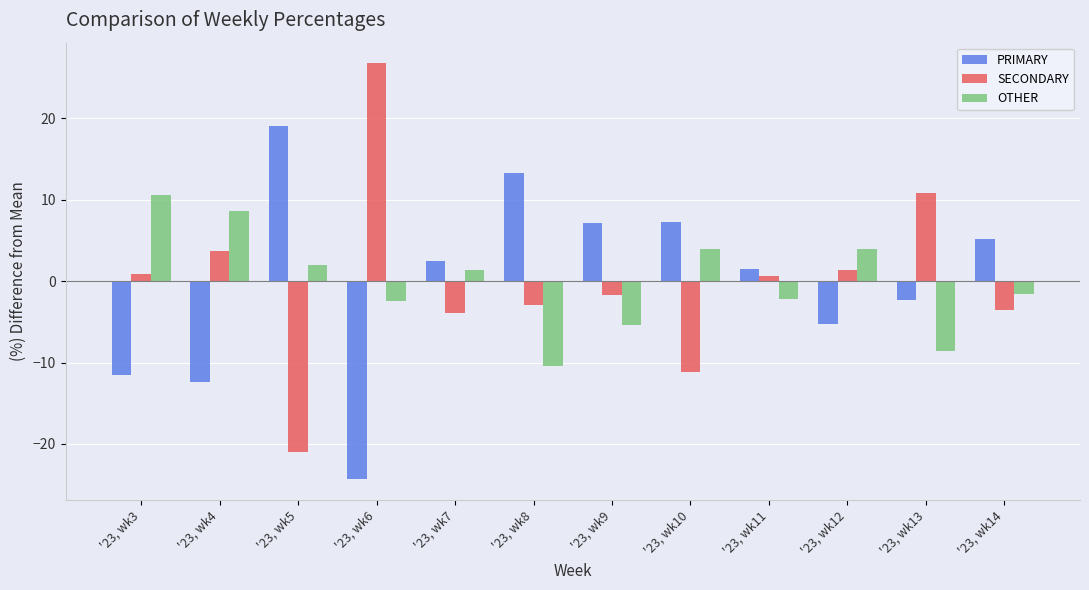

What is the maximum value shown in the chart?

26.8